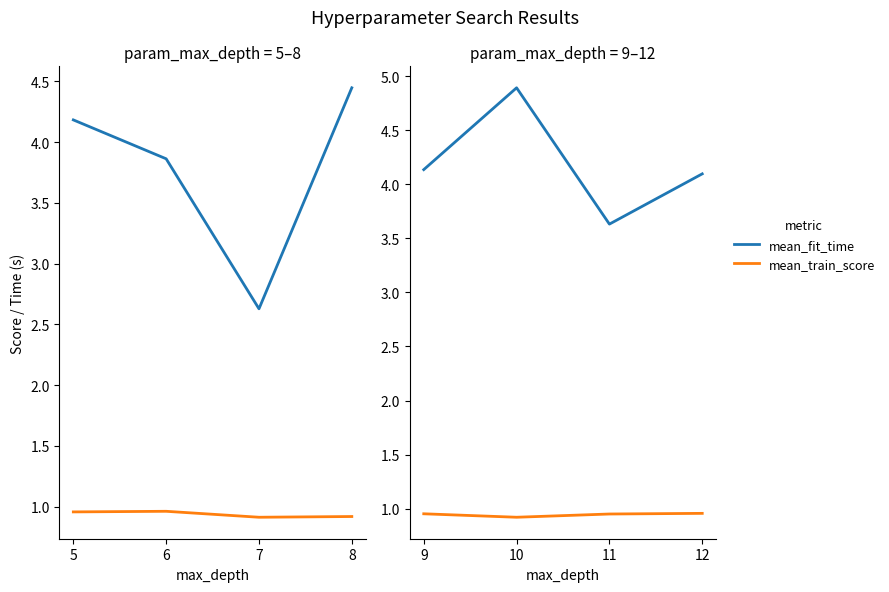

What is the value of the mean_fit_time point at the 3rd from the left?

3.6